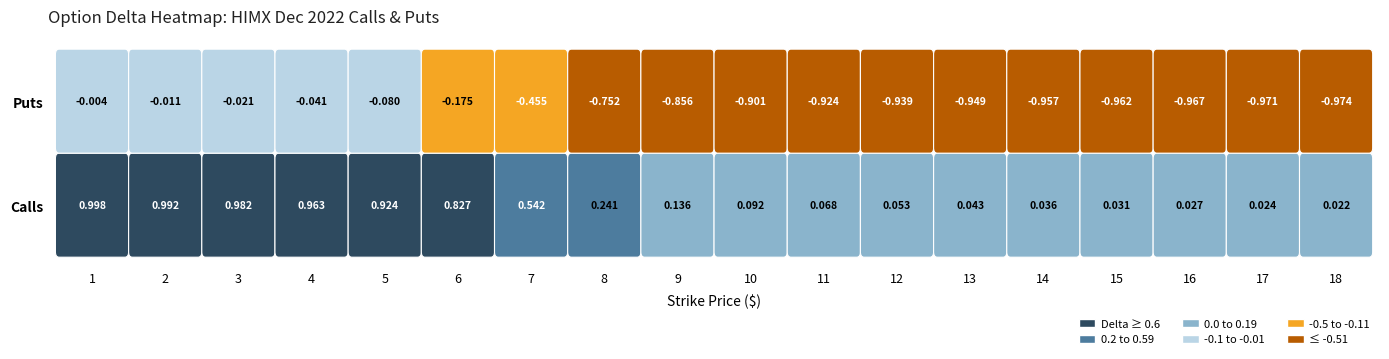

What is the difference between the maximum and second lowest values?

2.0